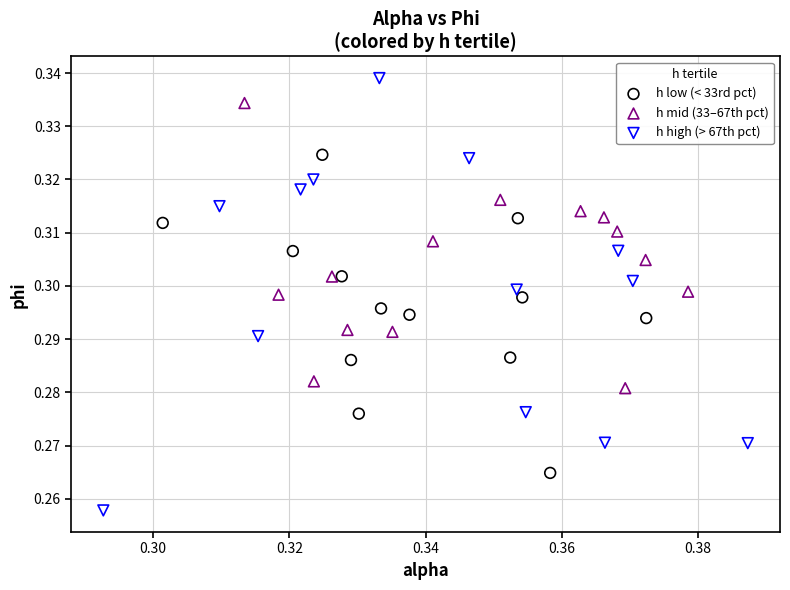

Which series has the widest spread of Y values?

h high (> 67th pct)